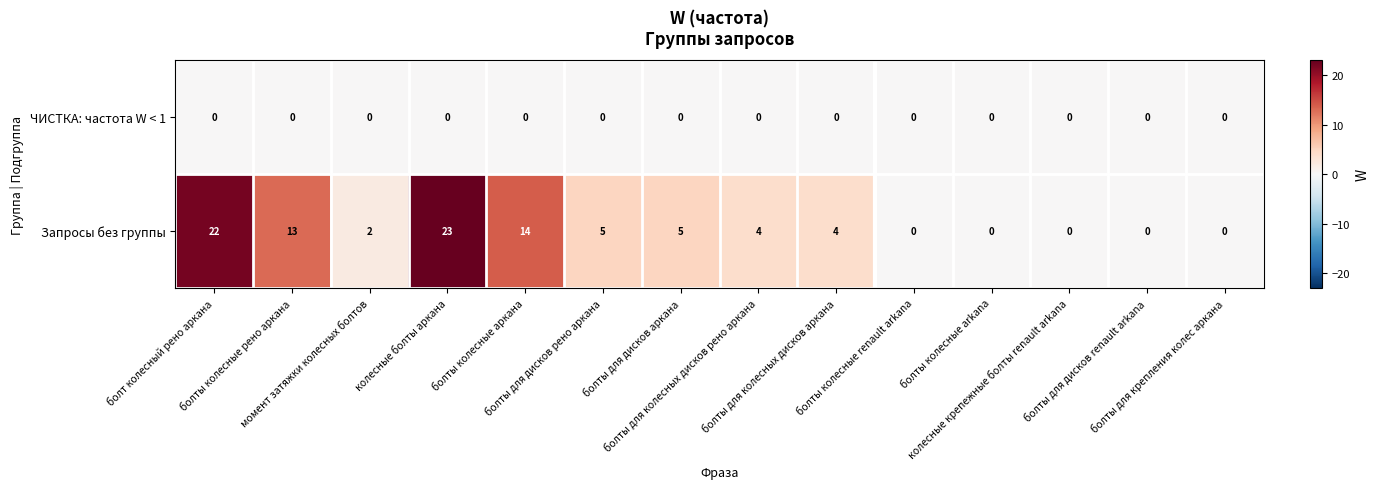

Which series has the widest spread of values?

Запросы без группы